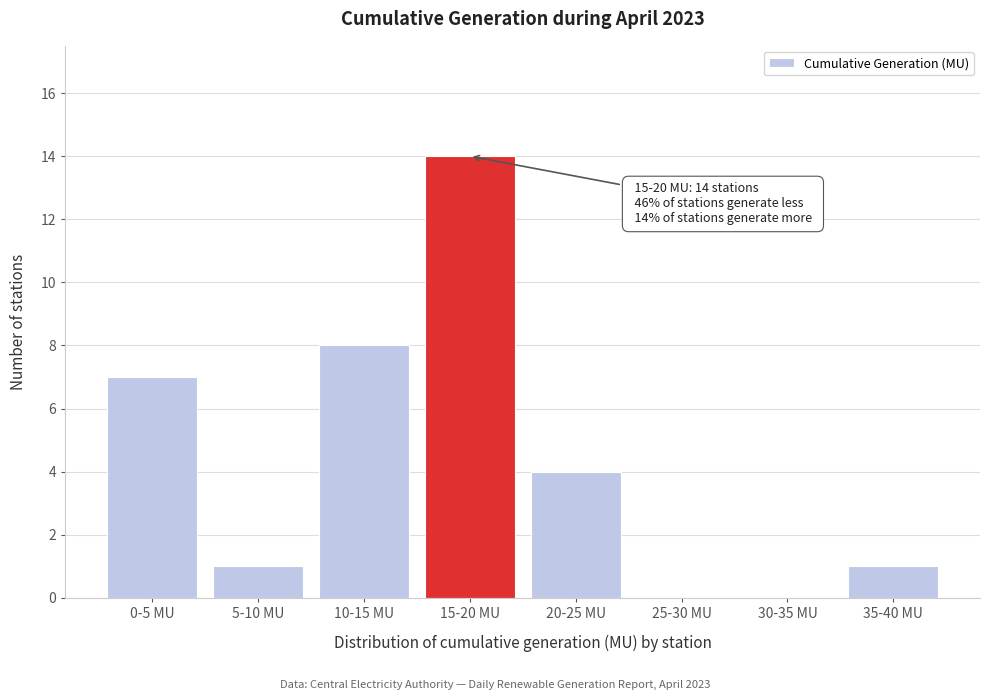

Reading left to right, transcribe all the data shown in this chart.

0-5 MU=7	5-10 MU=1	10-15 MU=8	15-20 MU=14	20-25 MU=4	25-30 MU=0	30-35 MU=0	35-40 MU=1